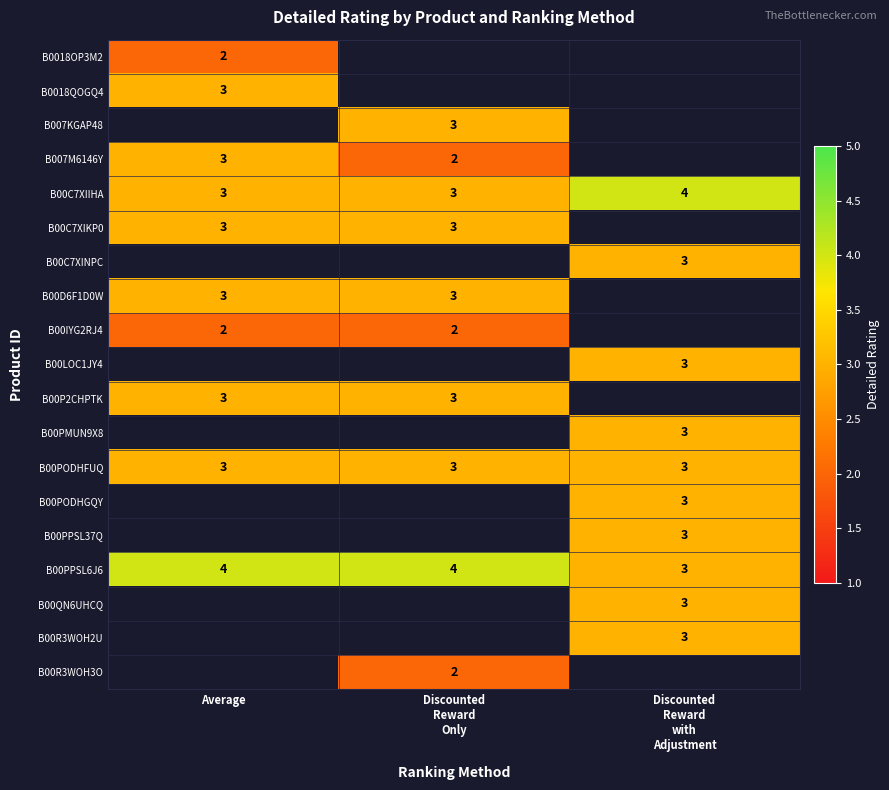

What is the maximum value shown in the chart?

4.0